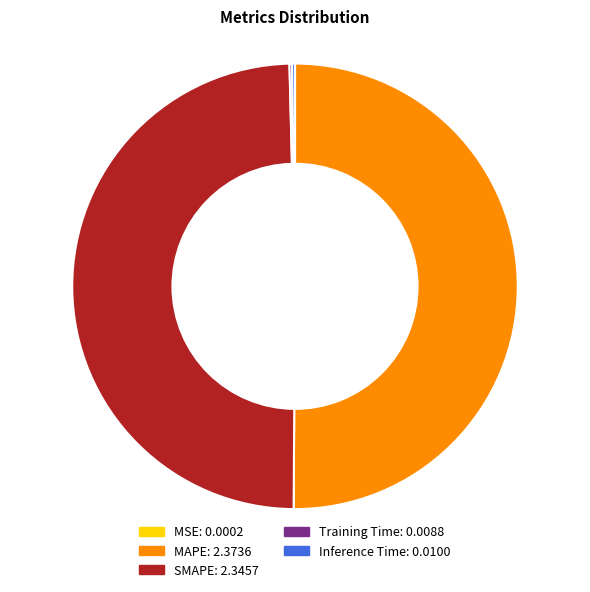

Which category accounts for the majority?

MAPE